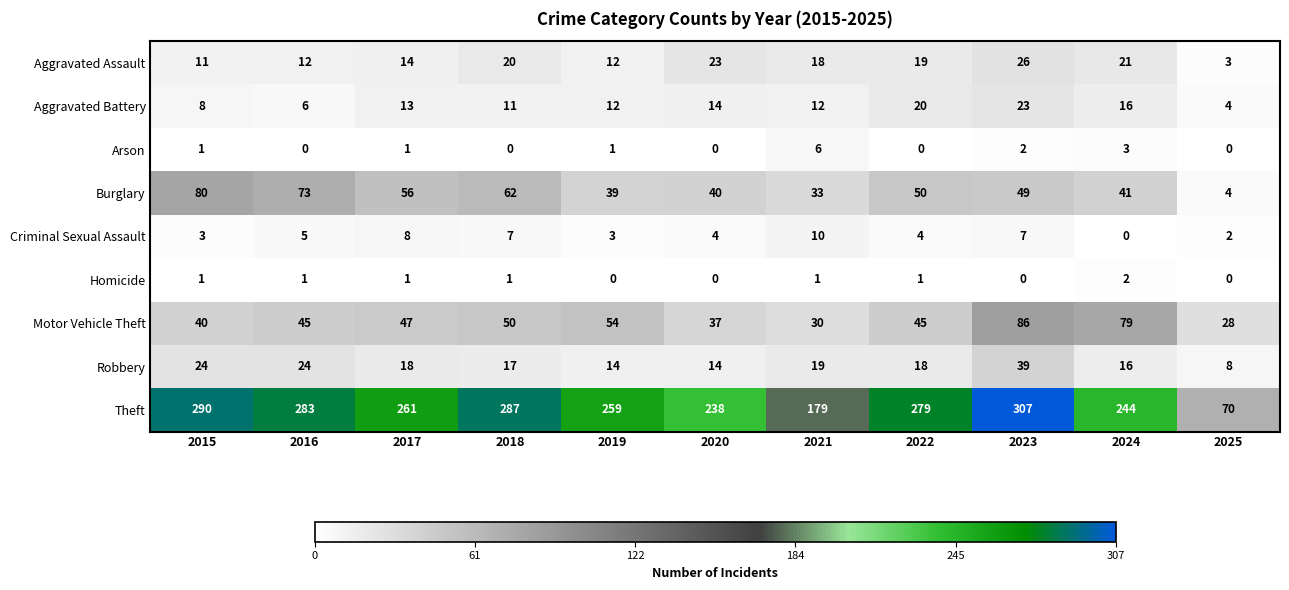

What is the average value of the Aggravated Battery series?

13